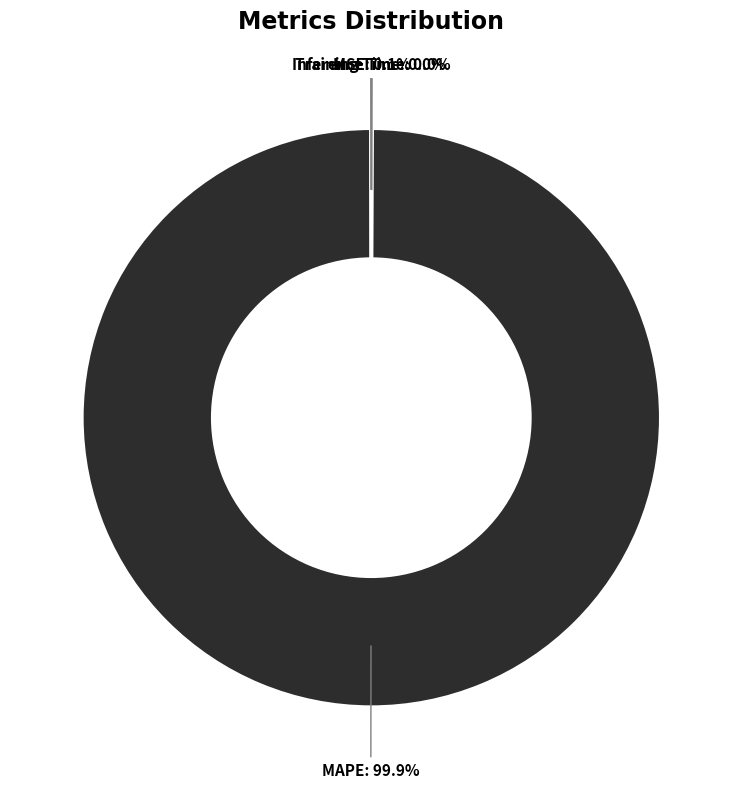

Which category accounts for the majority?

MAPE